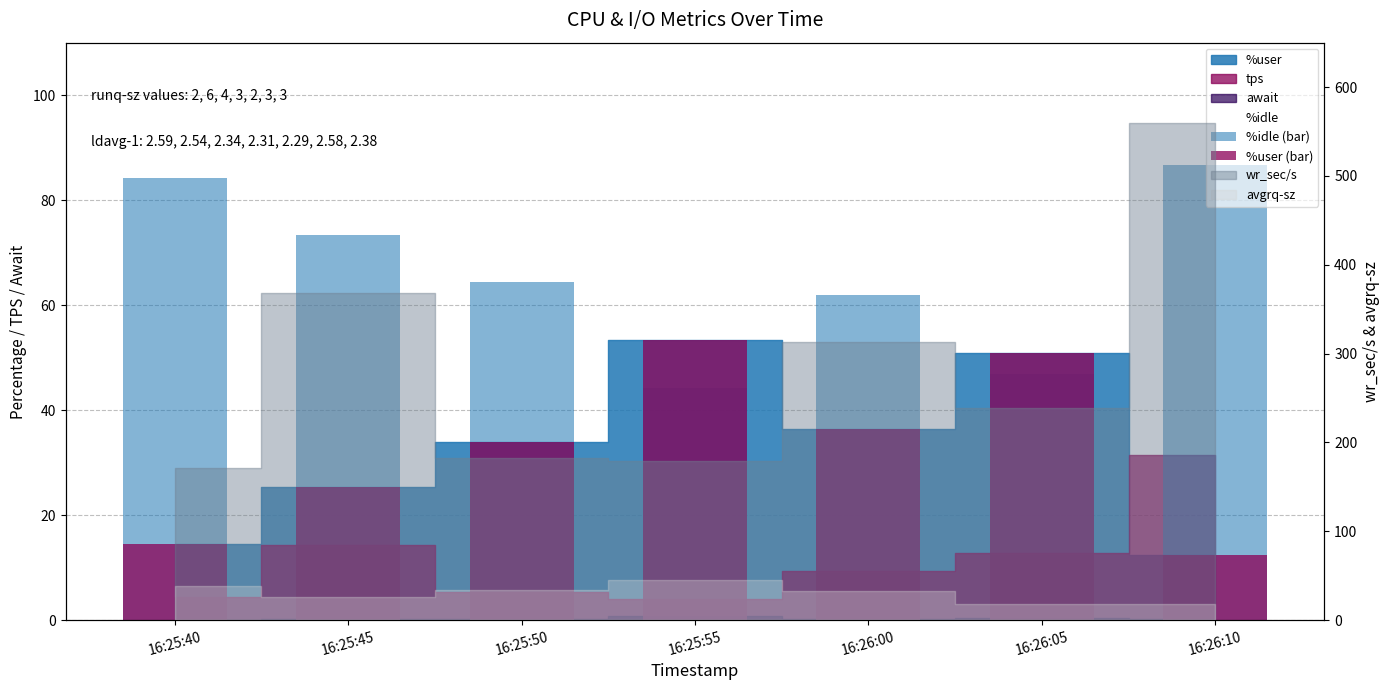

Does the chart contain any negative values?

No